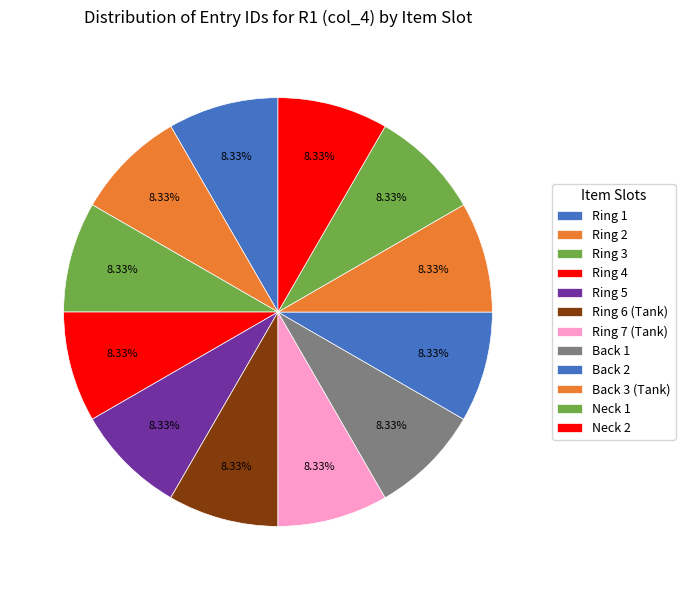

Rank the categories by value from lowest to highest.

Ring 1, Ring 2, Ring 3, Ring 4, Ring 5, Ring 6 (Tank), Ring 7 (Tank), Back 1, Back 2, Back 3 (Tank), Neck 1, Neck 2